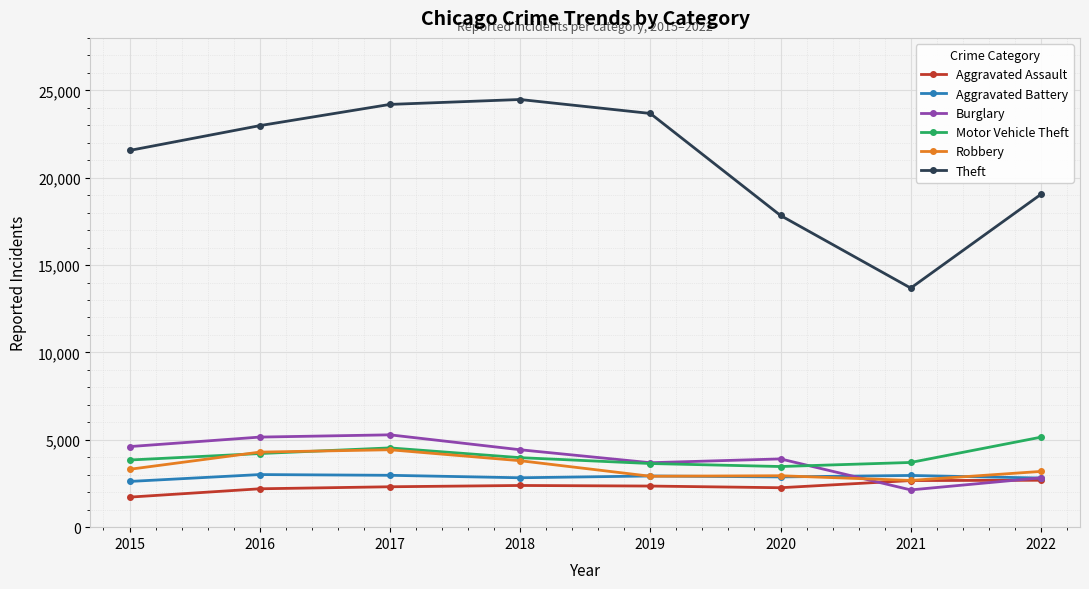

Which category has the highest value in the Theft series?

2018